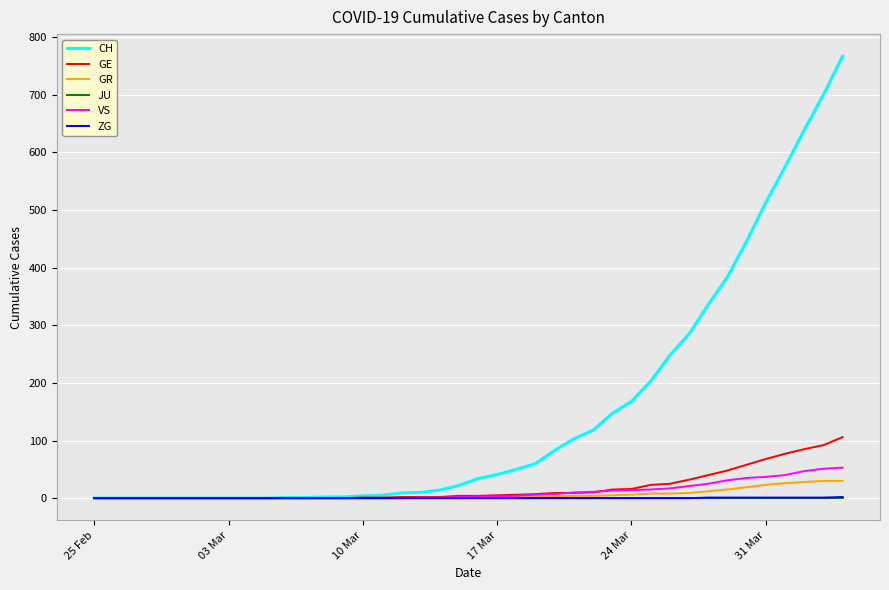

What is the maximum value for CH?

767